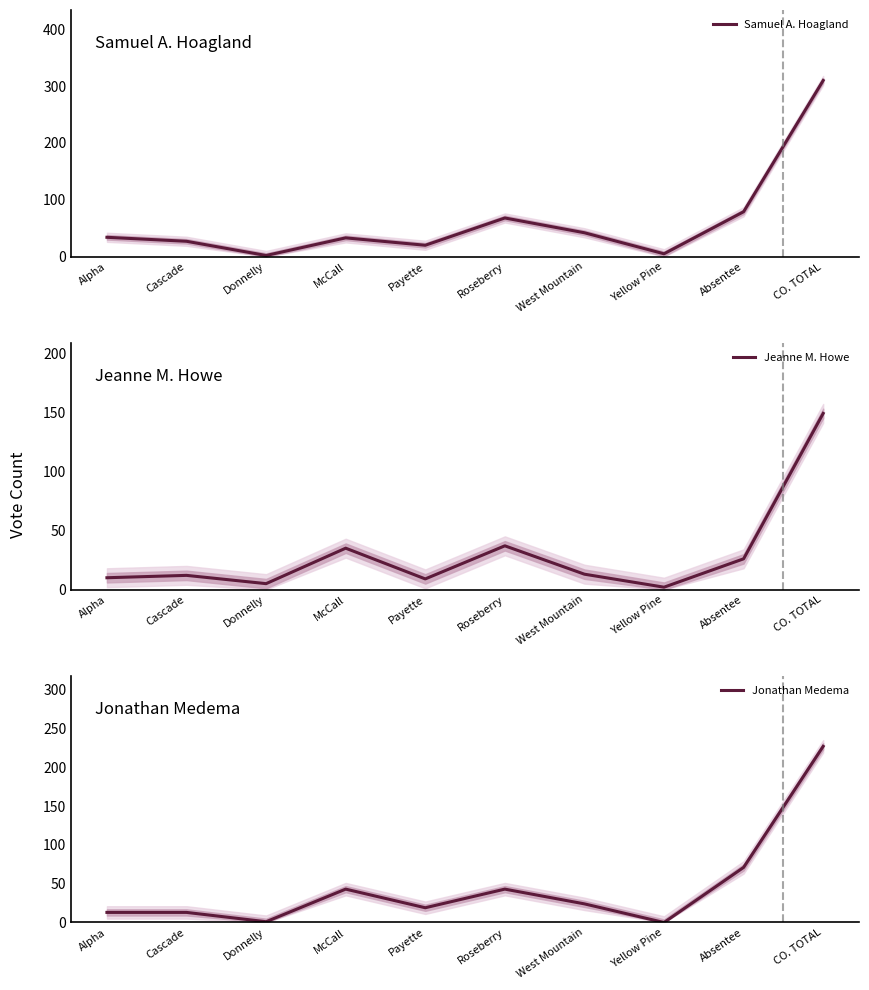

How many intersections are there between Samuel A. Hoagland and Jonathan Medema?

2